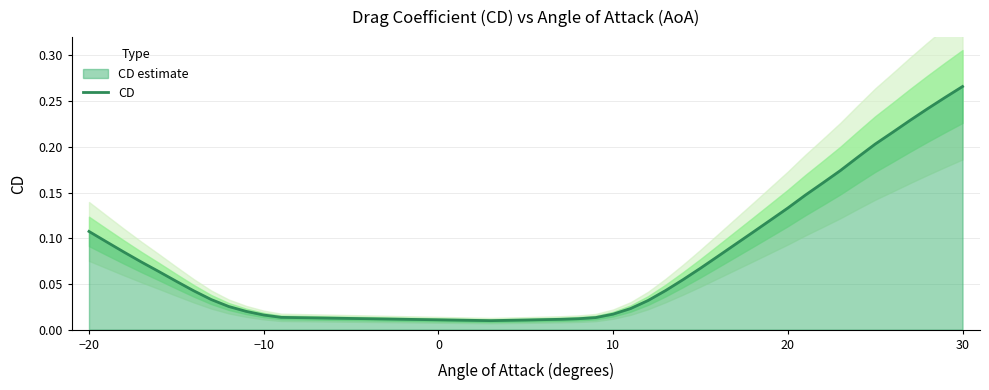

Does the chart have visible grid lines?

Yes